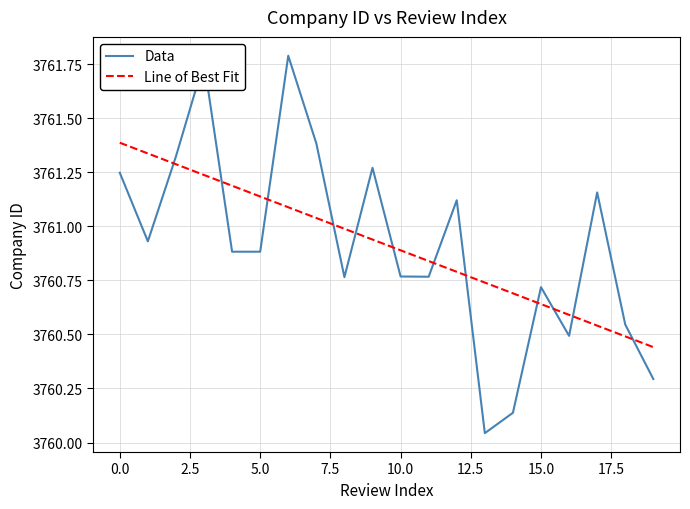

What is the difference between the maximum and minimum values in the Line of Best Fit series?

0.9